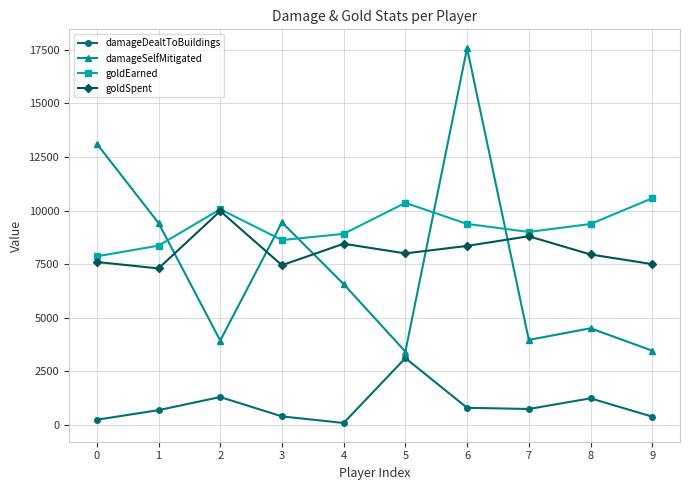

Which series has the largest total across all categories?

goldEarned